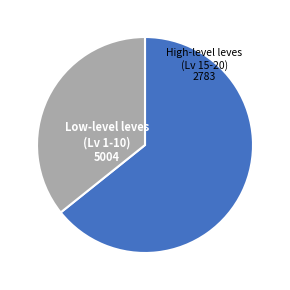

Is the sum of High-level leves (Lv 15-20) and Low-level leves (Lv 1-10) greater than half?

Yes